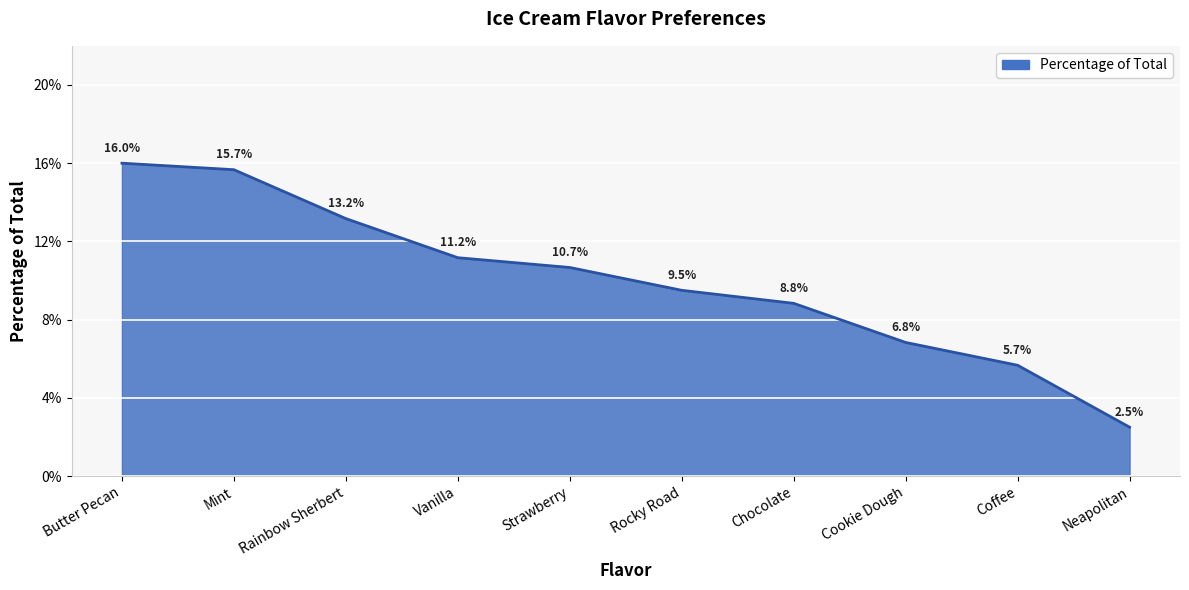

What position from the right is Rocky Road?

5